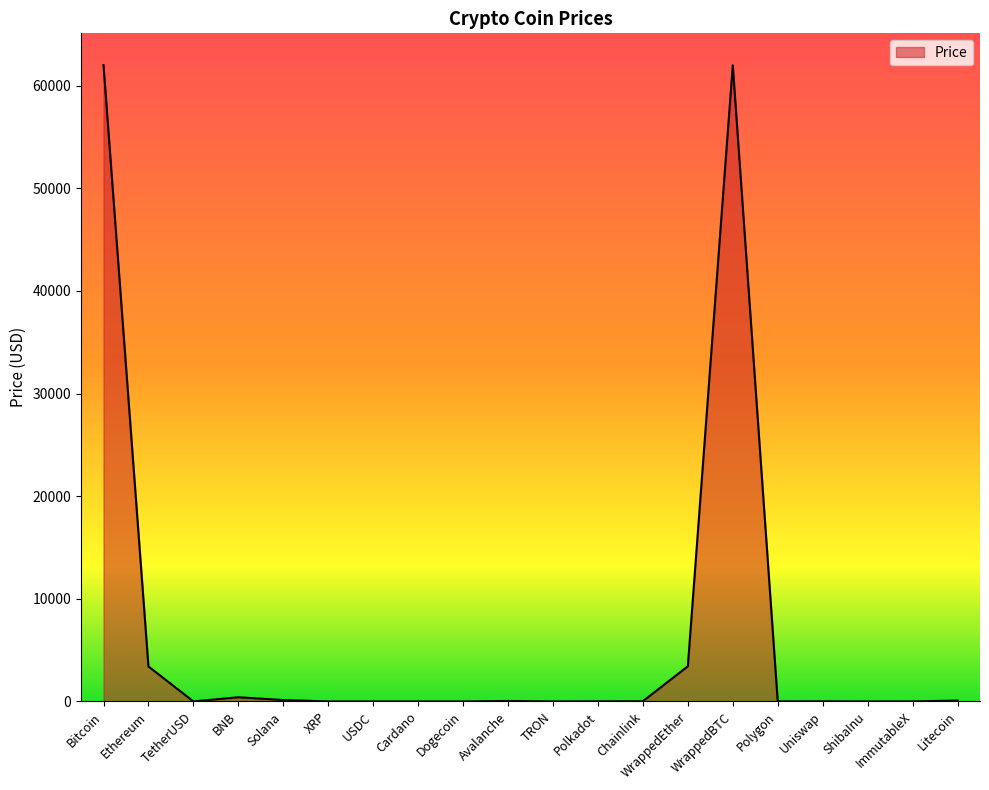

Between Polkadot and WrappedBTC, which is larger?

WrappedBTC